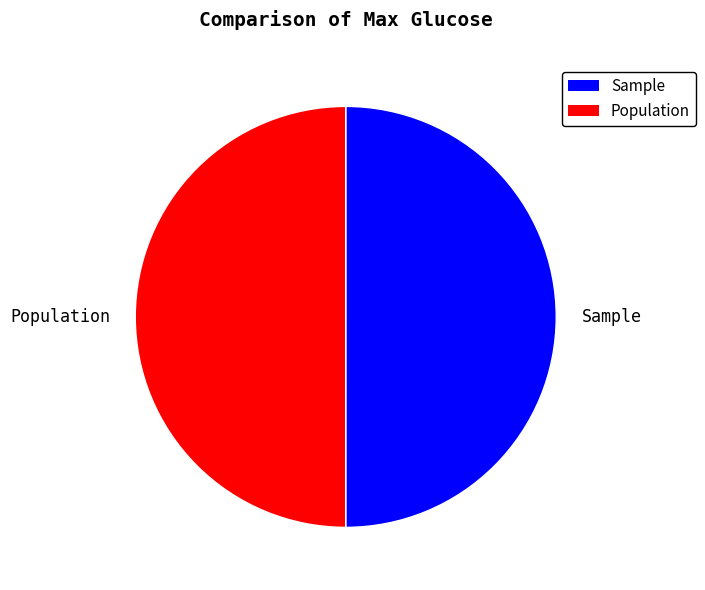

Do Sample and Population together represent more than half of the pie?

Yes